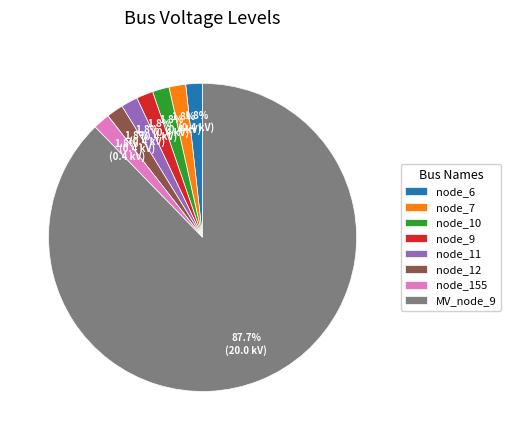

Which category has the biggest portion of the pie?

MV_node_9